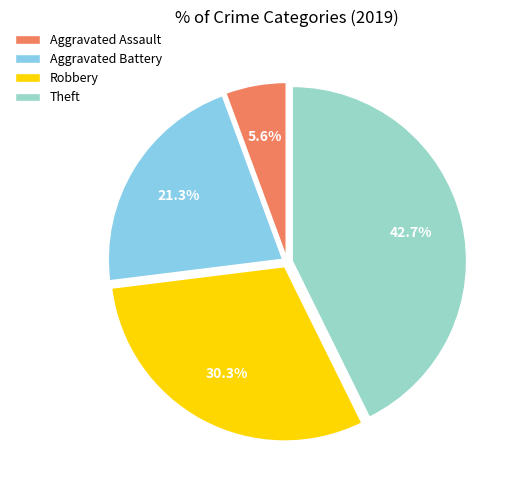

What percentage is the Theft slice, to the nearest percent?

43%